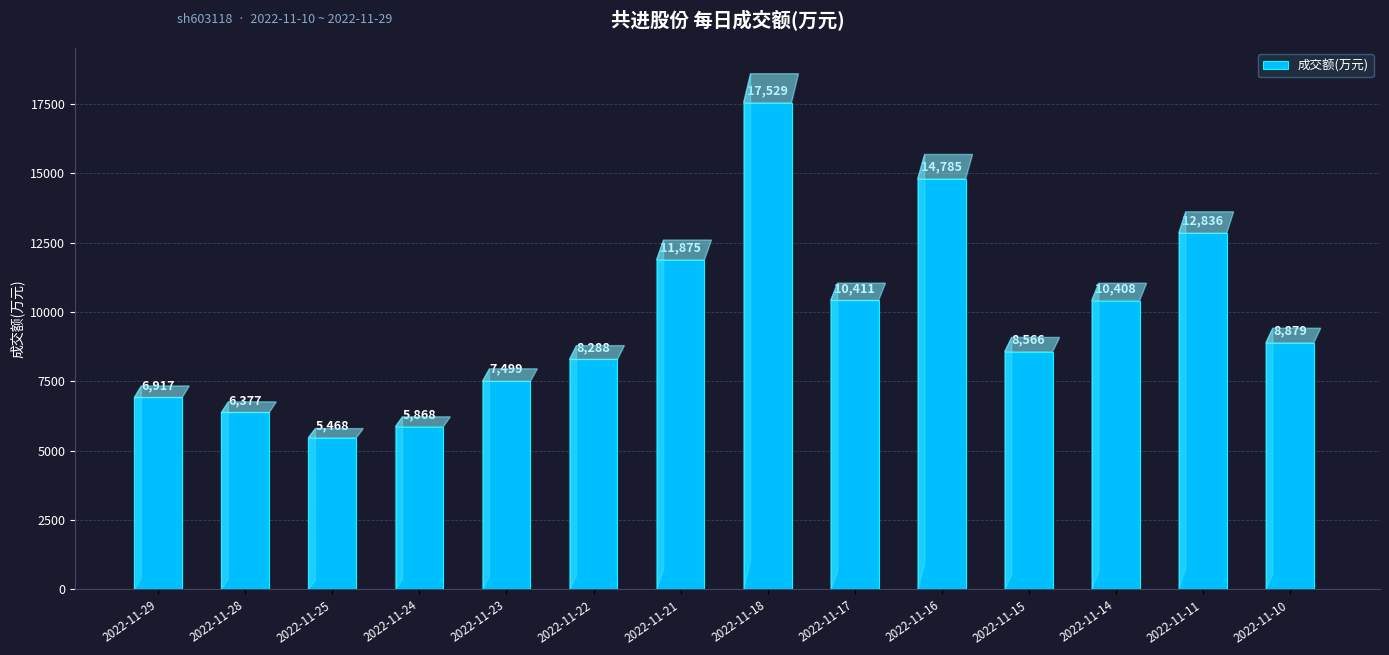

How many categories are shown in the chart?

14